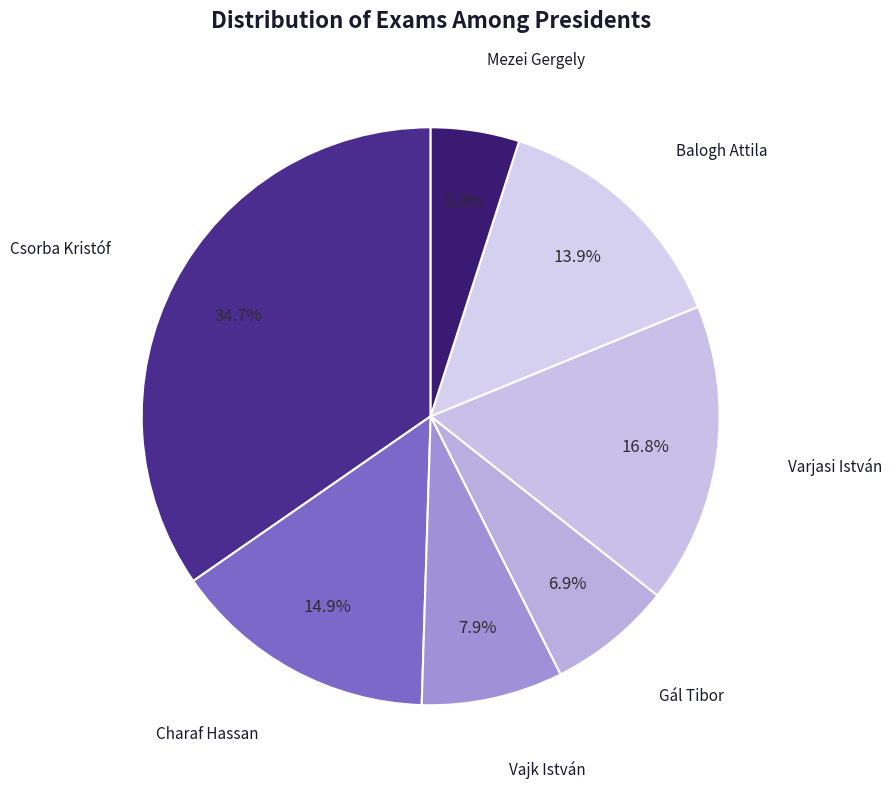

How many slices are in this pie chart?

7